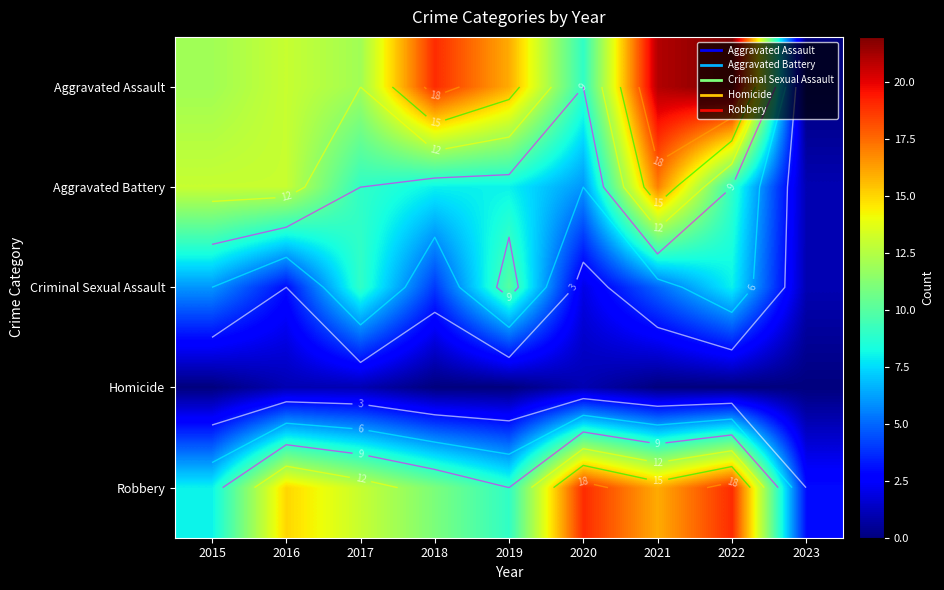

What is the sum of the Aggravated Battery values at 2020 and 2015?

19